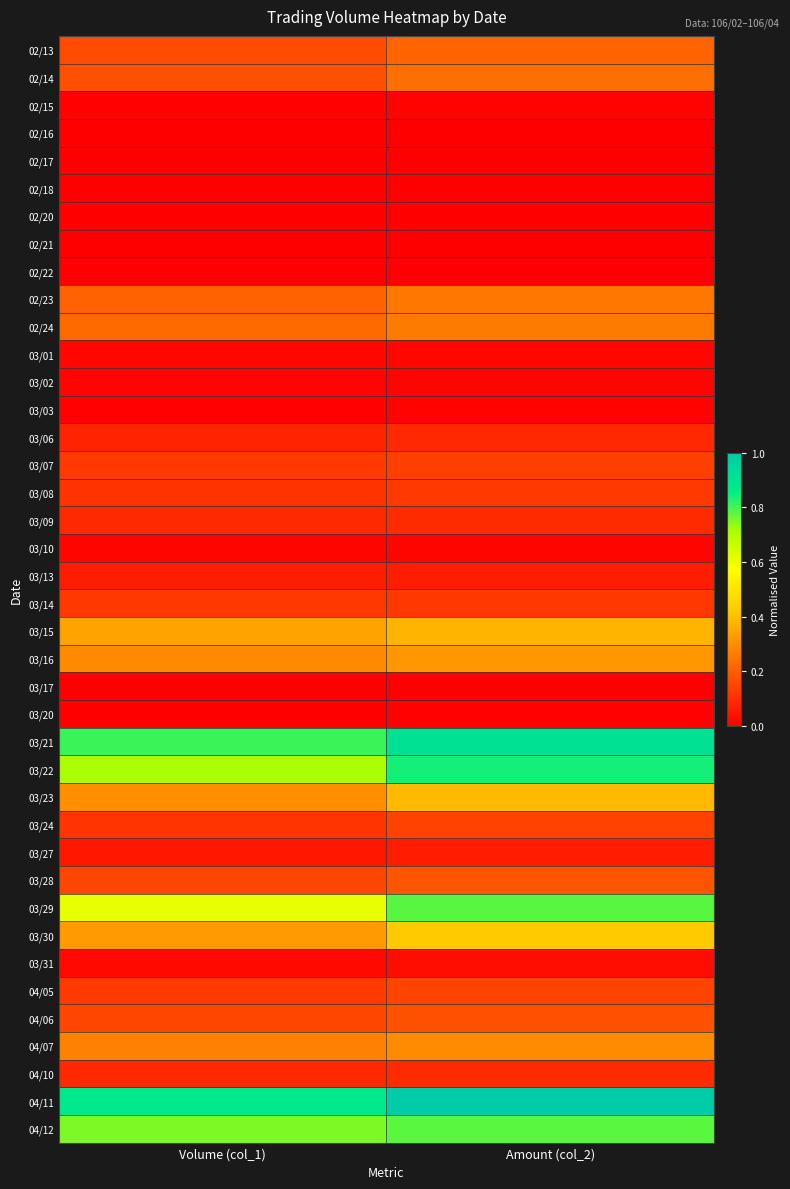

Which series has the largest total across all categories?

04/11